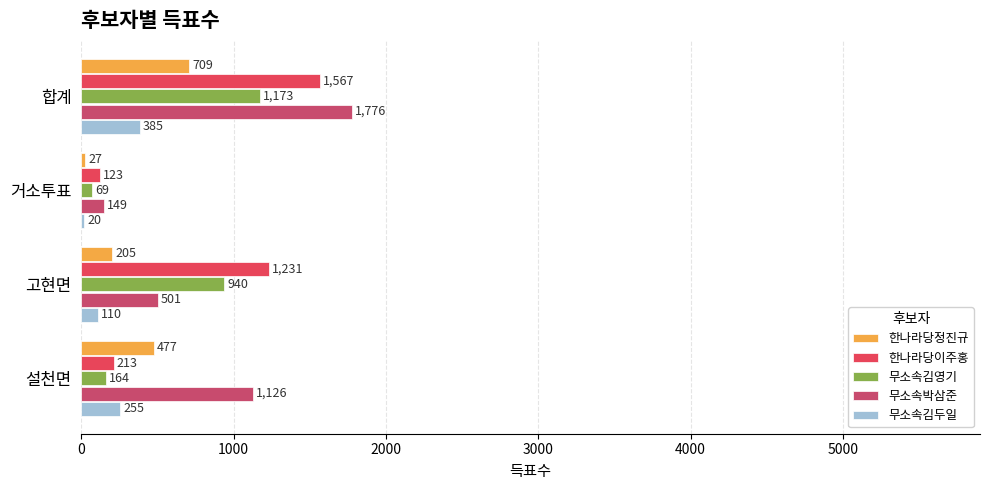

Which series has the widest spread of values?

무소속박삼준